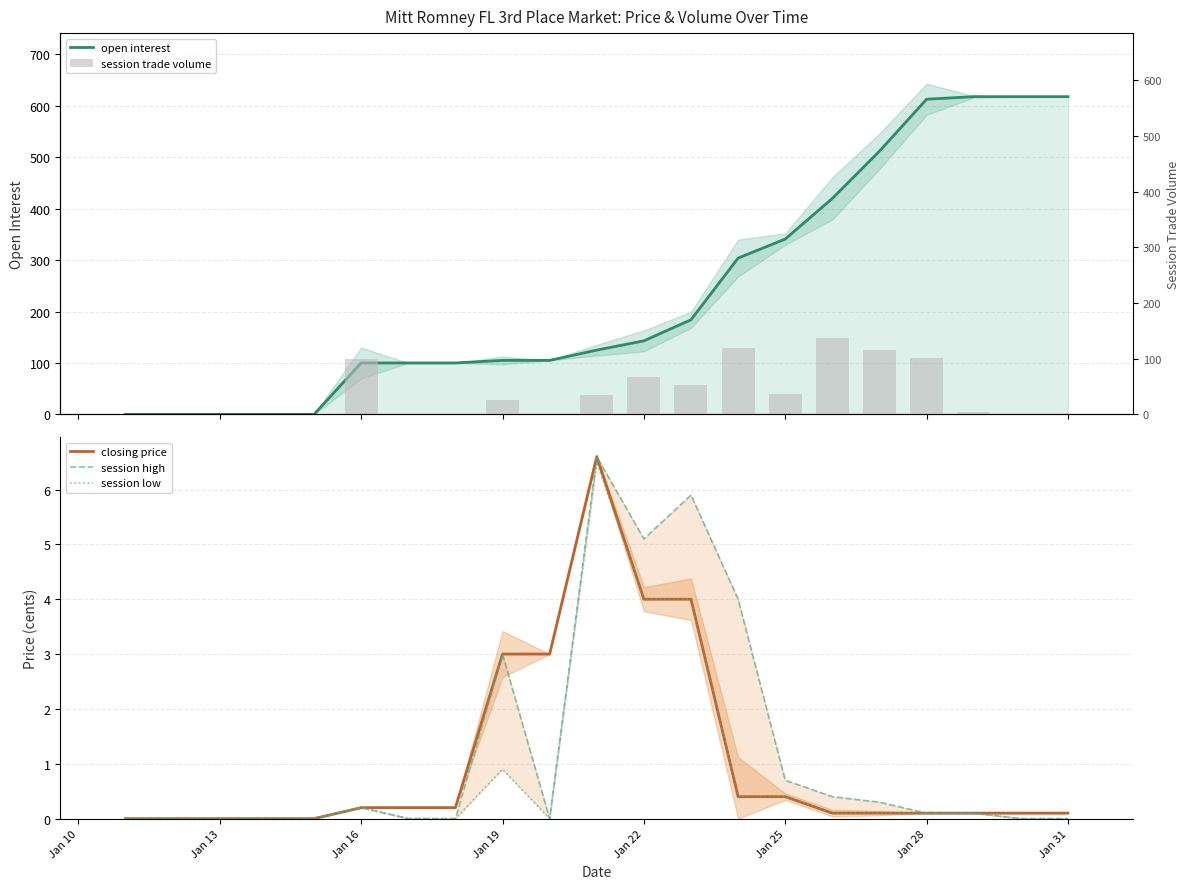

What is the spread (max minus min) of values at Jan 28?

100.0